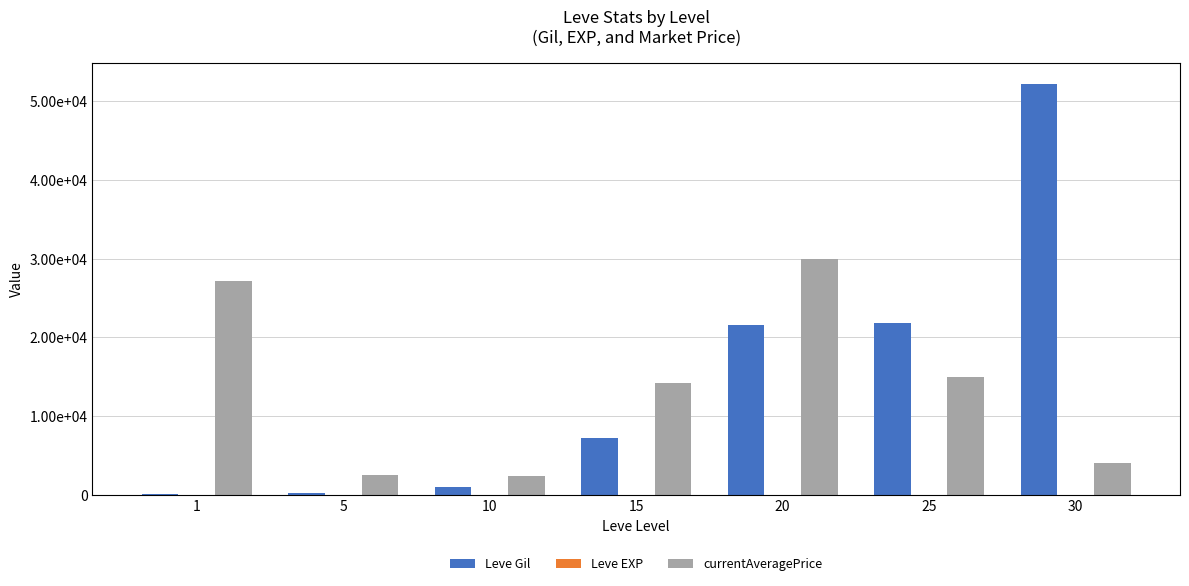

At which label does currentAveragePrice reach its minimum?

10